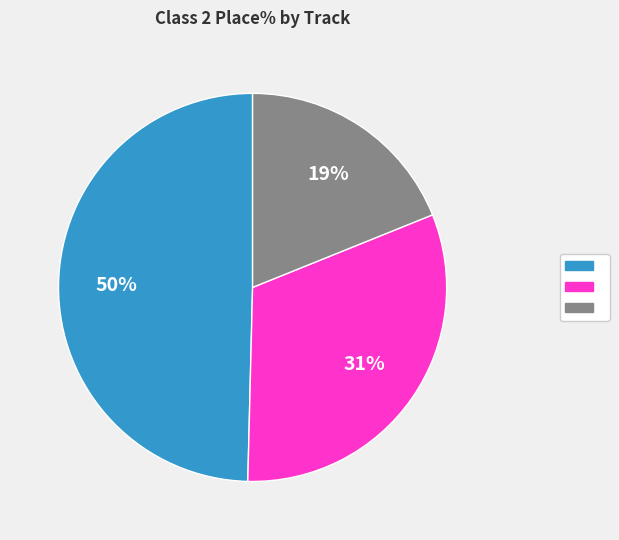

To the nearest percent, what is the average slice percentage?

33%